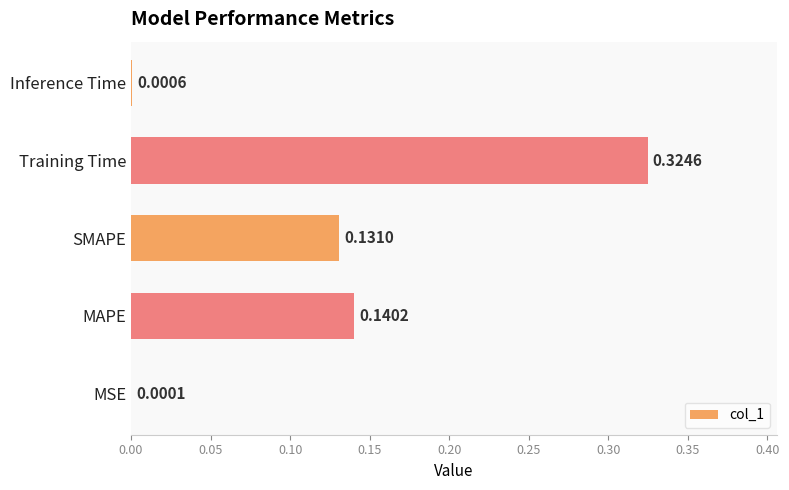

What is the sum of all values?

0.6